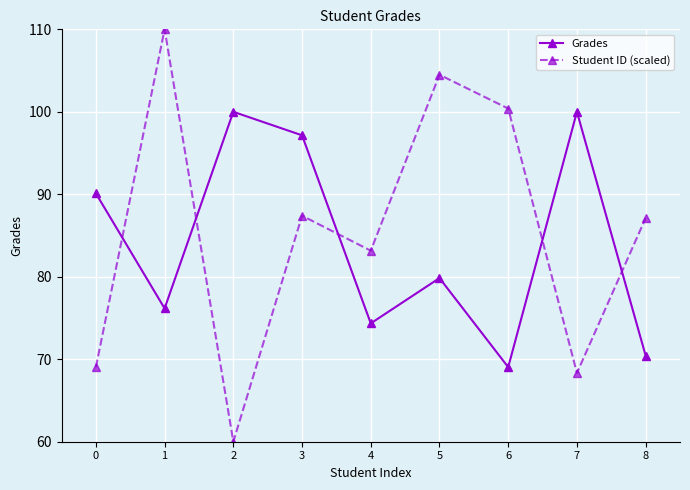

Which series has the largest total across all categories?

Student ID (scaled)